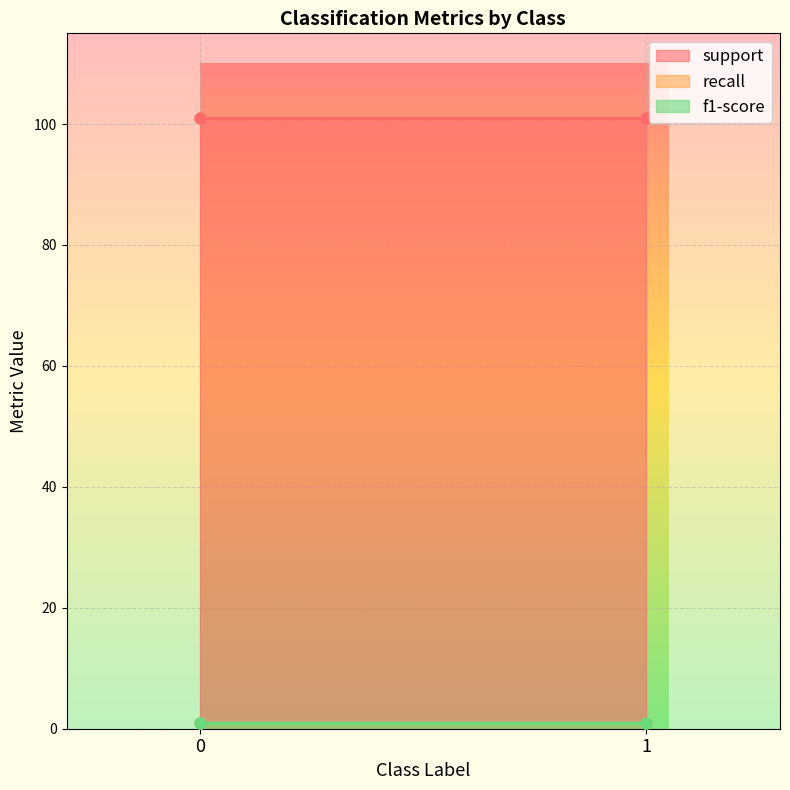

What is the minimum value shown in the chart?

0.9